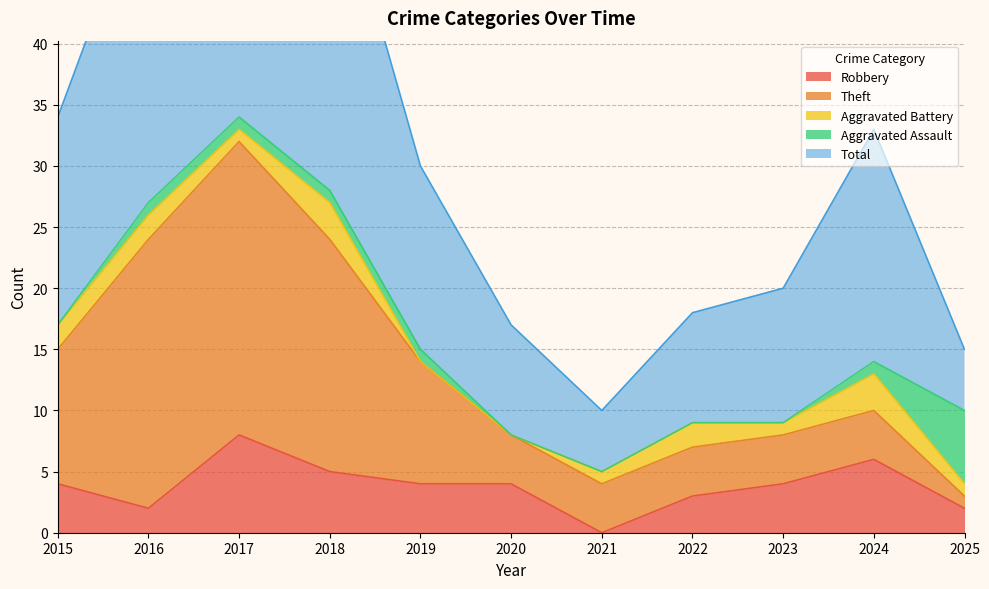

Which series has the widest spread of values?

Total